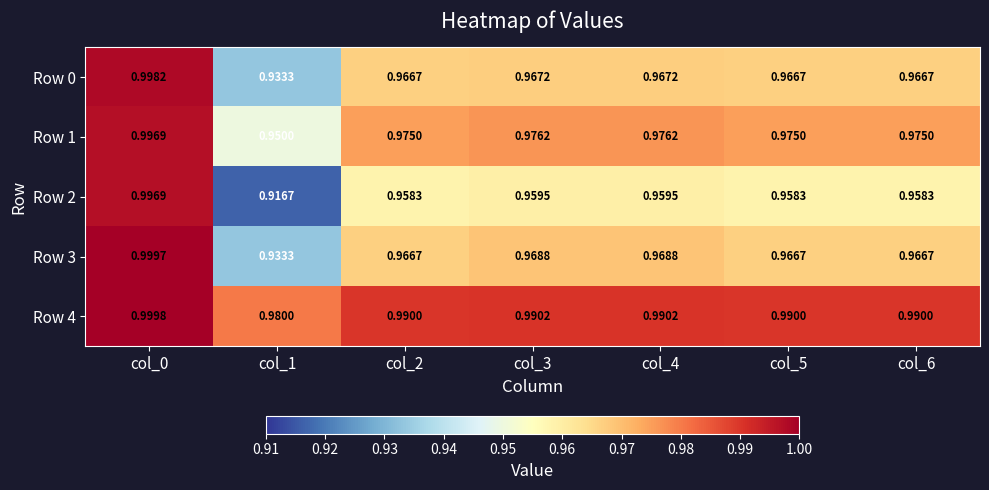

Which category has the highest value across all series?

col_0